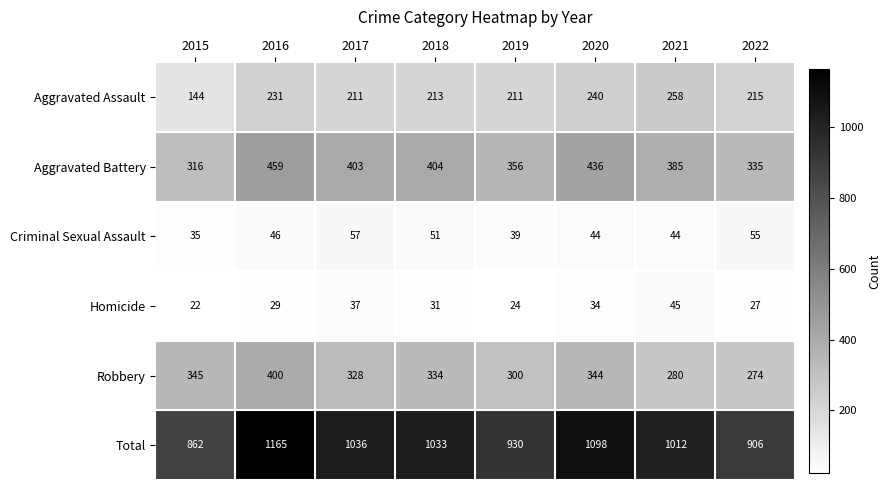

How many categories are shown in the chart?

8